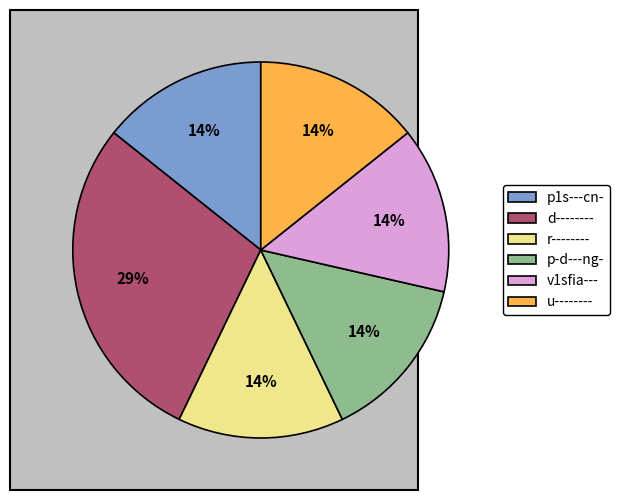

Approximately how many times larger is the value at p1s---cn- compared to u--------?

1.0